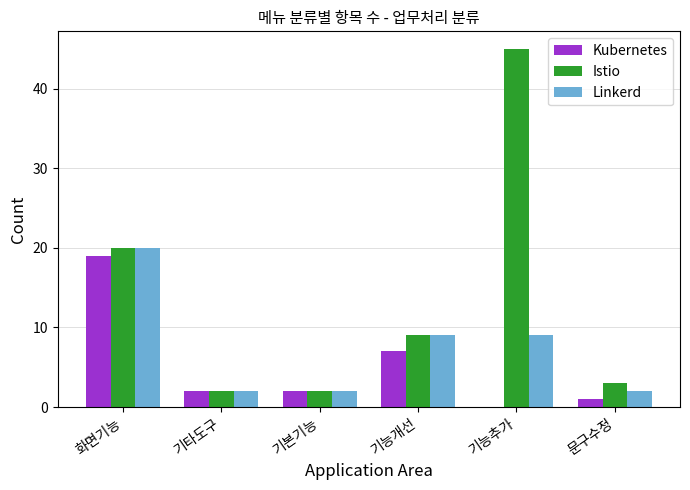

Reading left to right, list all the values displayed in this chart.

Kubernetes: 화면기능=19	기타도구=2	기본기능=2	기능개선=7	기능추가=0	문구수정=1
Istio: 화면기능=20	기타도구=2	기본기능=2	기능개선=9	기능추가=45	문구수정=3
Linkerd: 화면기능=20	기타도구=2	기본기능=2	기능개선=9	기능추가=9	문구수정=2